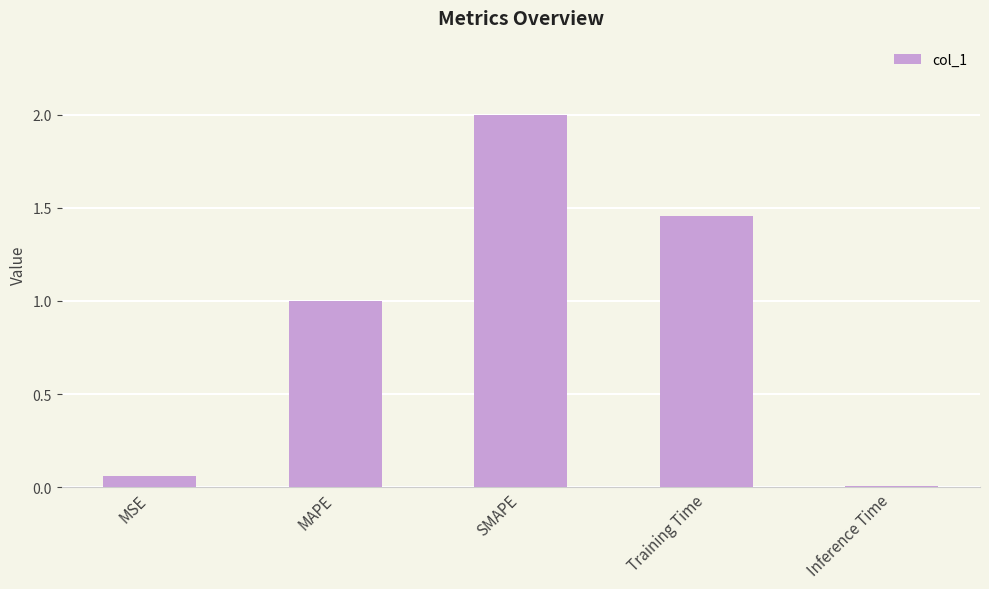

What is the sum of the values at SMAPE and Training Time?

3.5